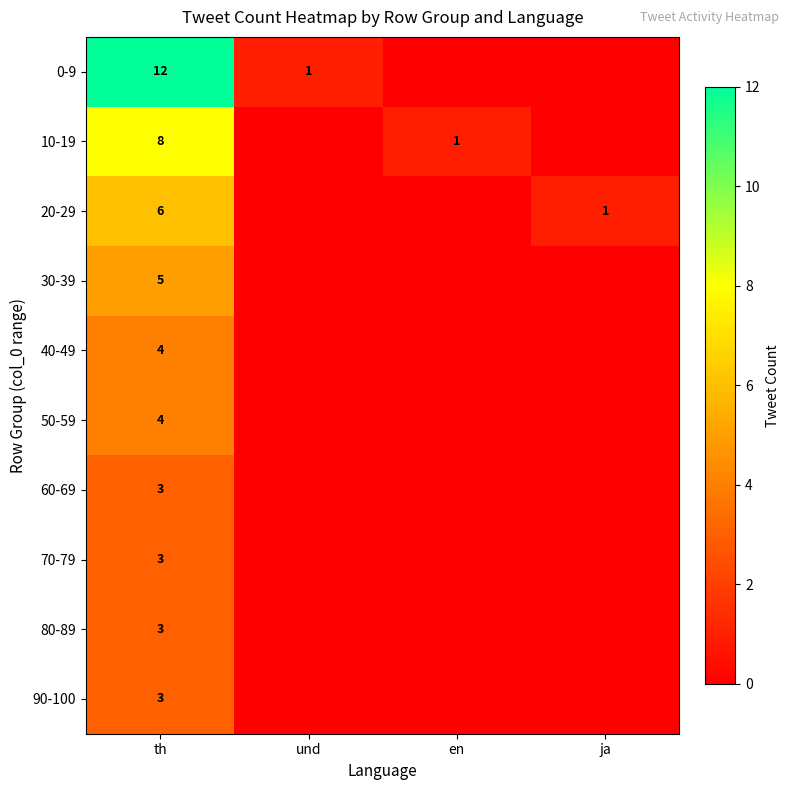

What is the difference between the highest and lowest values at th?

9